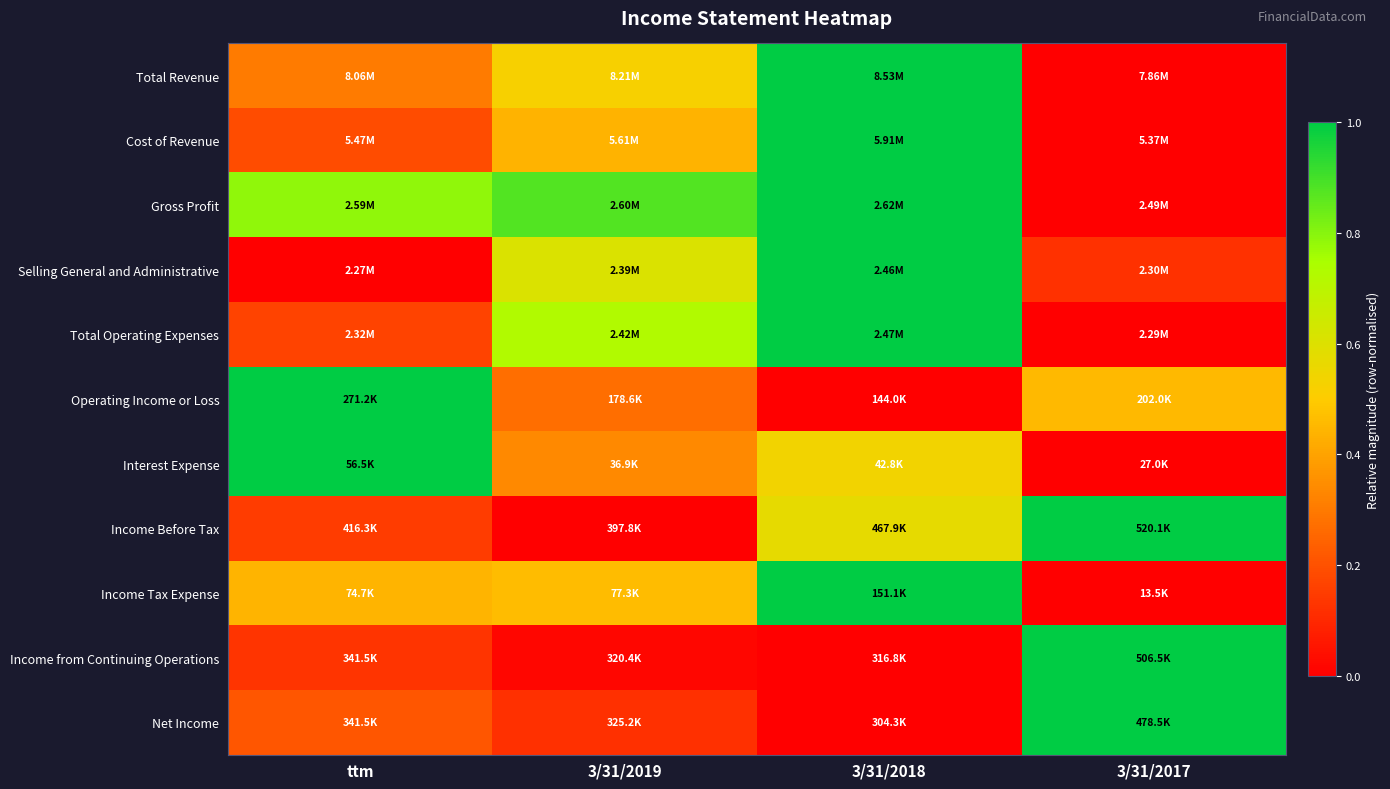

Reading left to right, extract all data points from this chart.

Total Revenue: ttm=0.3	3/31/2019=0.5	3/31/2018=1.0	3/31/2017=0.0
Cost of Revenue: ttm=0.2	3/31/2019=0.4	3/31/2018=1.0	3/31/2017=0.0
Gross Profit: ttm=0.8	3/31/2019=0.9	3/31/2018=1.0	3/31/2017=0.0
Selling General and Administrative: ttm=0.0	3/31/2019=0.6	3/31/2018=1.0	3/31/2017=0.1
Total Operating Expenses: ttm=0.2	3/31/2019=0.7	3/31/2018=1.0	3/31/2017=0.0
Operating Income or Loss: ttm=1.0	3/31/2019=0.3	3/31/2018=0.0	3/31/2017=0.5
Interest Expense: ttm=1.0	3/31/2019=0.3	3/31/2018=0.5	3/31/2017=0.0
Income Before Tax: ttm=0.2	3/31/2019=0.0	3/31/2018=0.6	3/31/2017=1.0
Income Tax Expense: ttm=0.4	3/31/2019=0.5	3/31/2018=1.0	3/31/2017=0.0
Income from Continuing Operations: ttm=0.1	3/31/2019=0.0	3/31/2018=0.0	3/31/2017=1.0
Net Income: ttm=0.2	3/31/2019=0.1	3/31/2018=0.0	3/31/2017=1.0